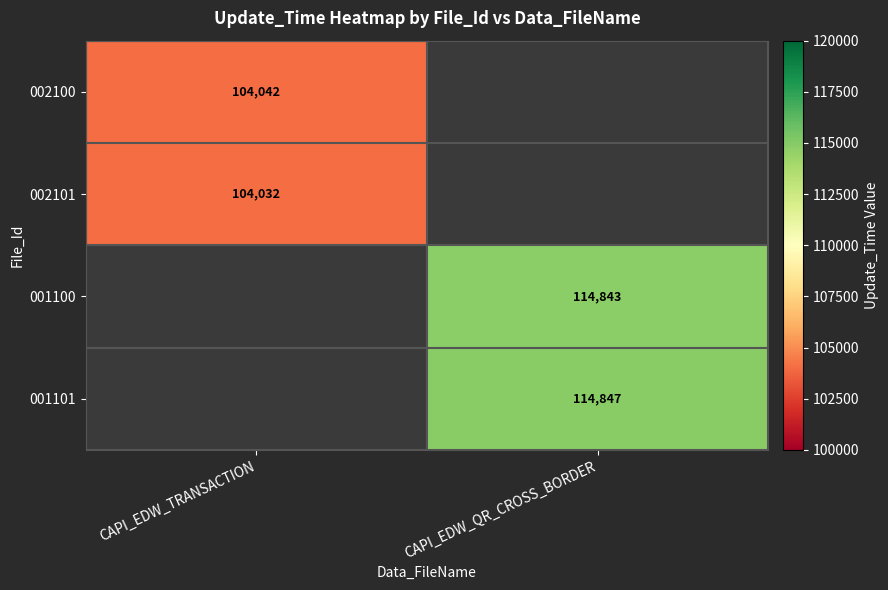

Is it true that 001101 equals 185172 at CAPI_EDW_QR_CROSS_BORDER?

False